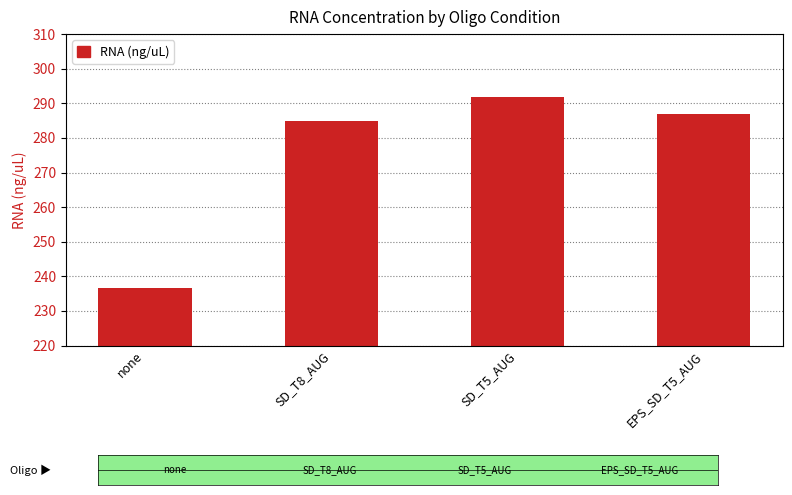

At which label is the value closest to 264?

SD_T8_AUG